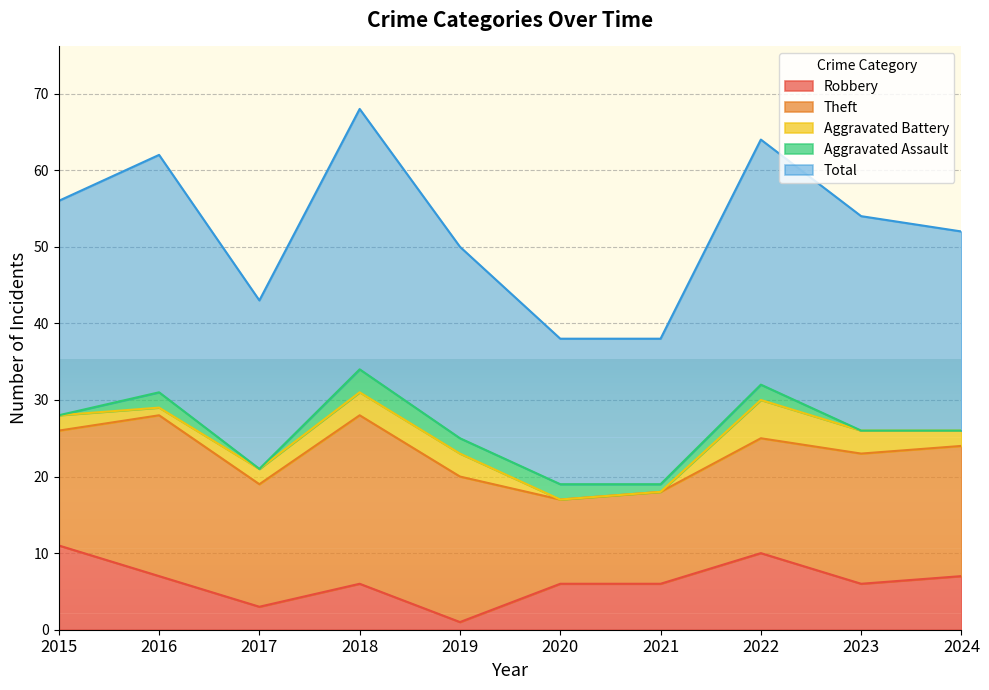

What is the sum of all Theft values?

165